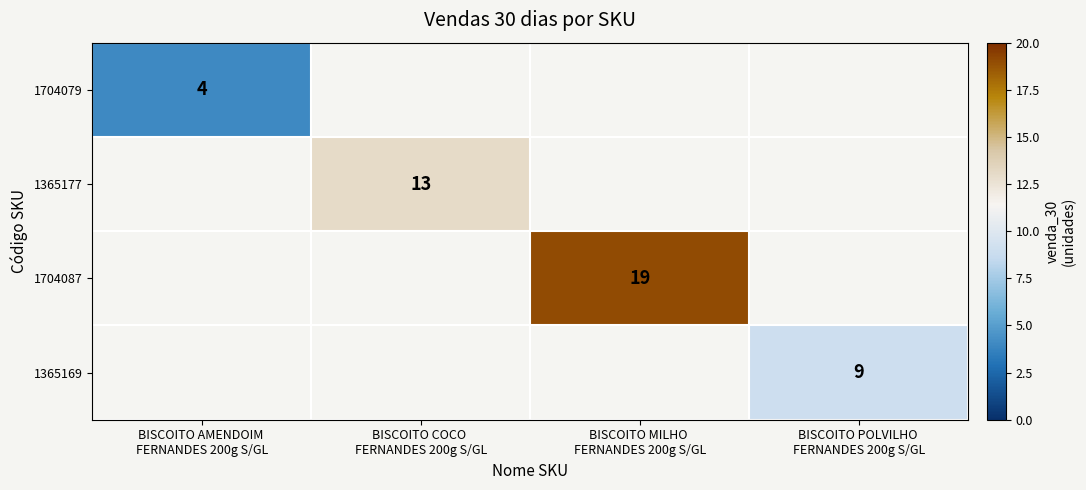

Which category has the highest value in the 1365177 series?

BISCOITO AMENDOIM FERNANDES 200g S/GL